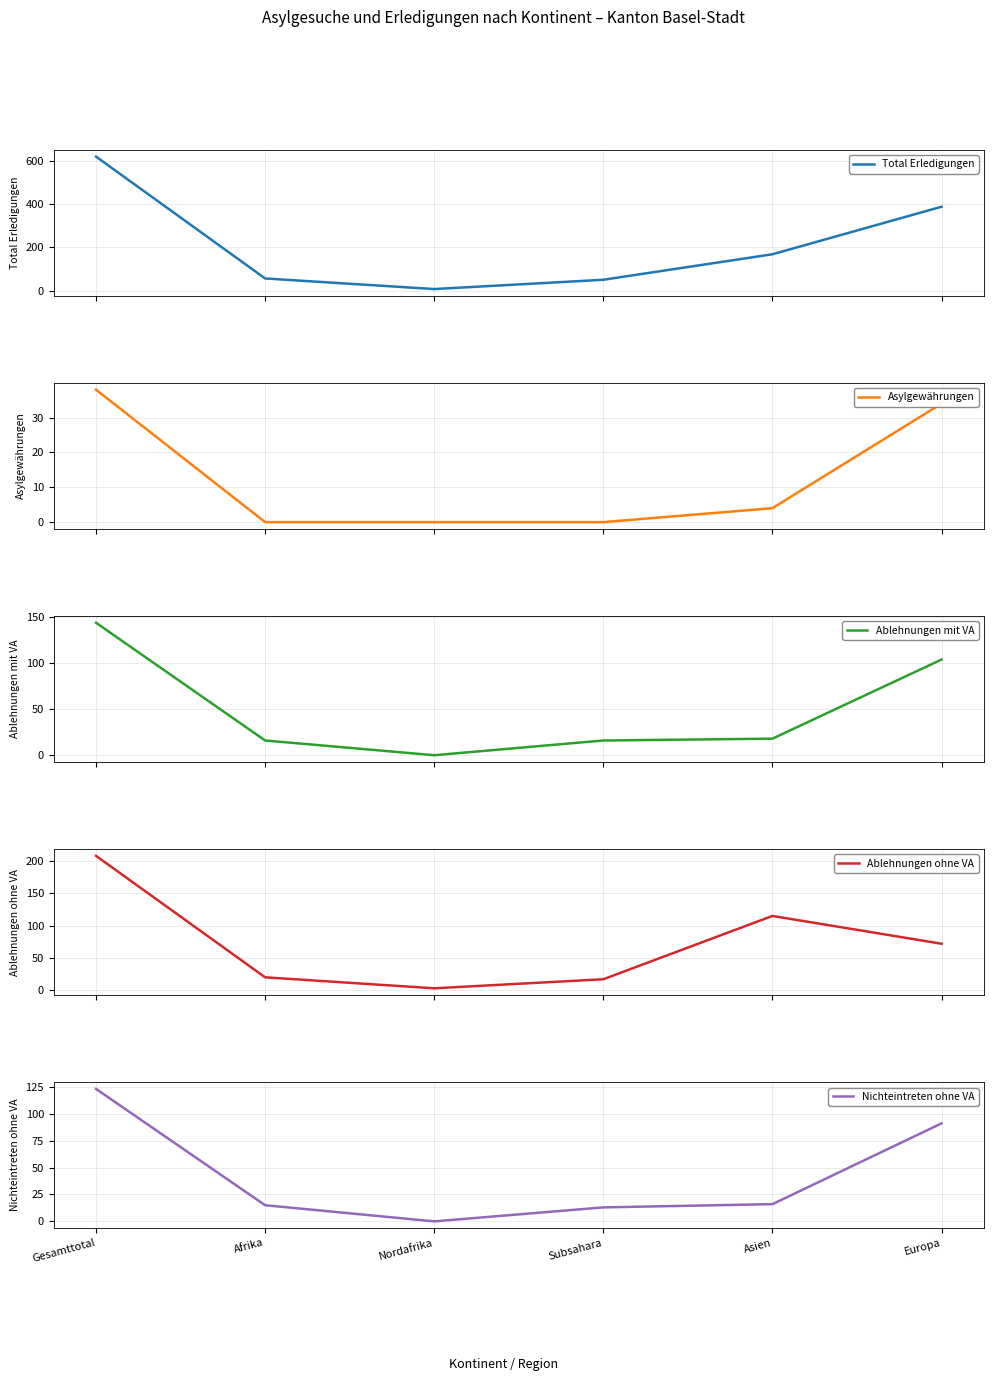

Where is Asylgewährungen nearest to the value 19?

Asien